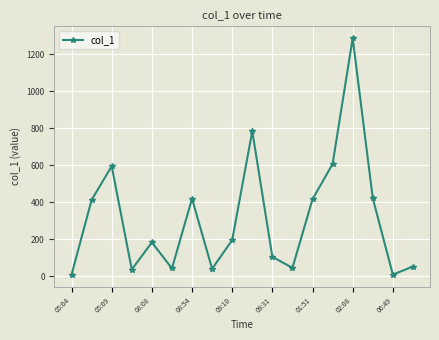

How many values exceed 195?

9